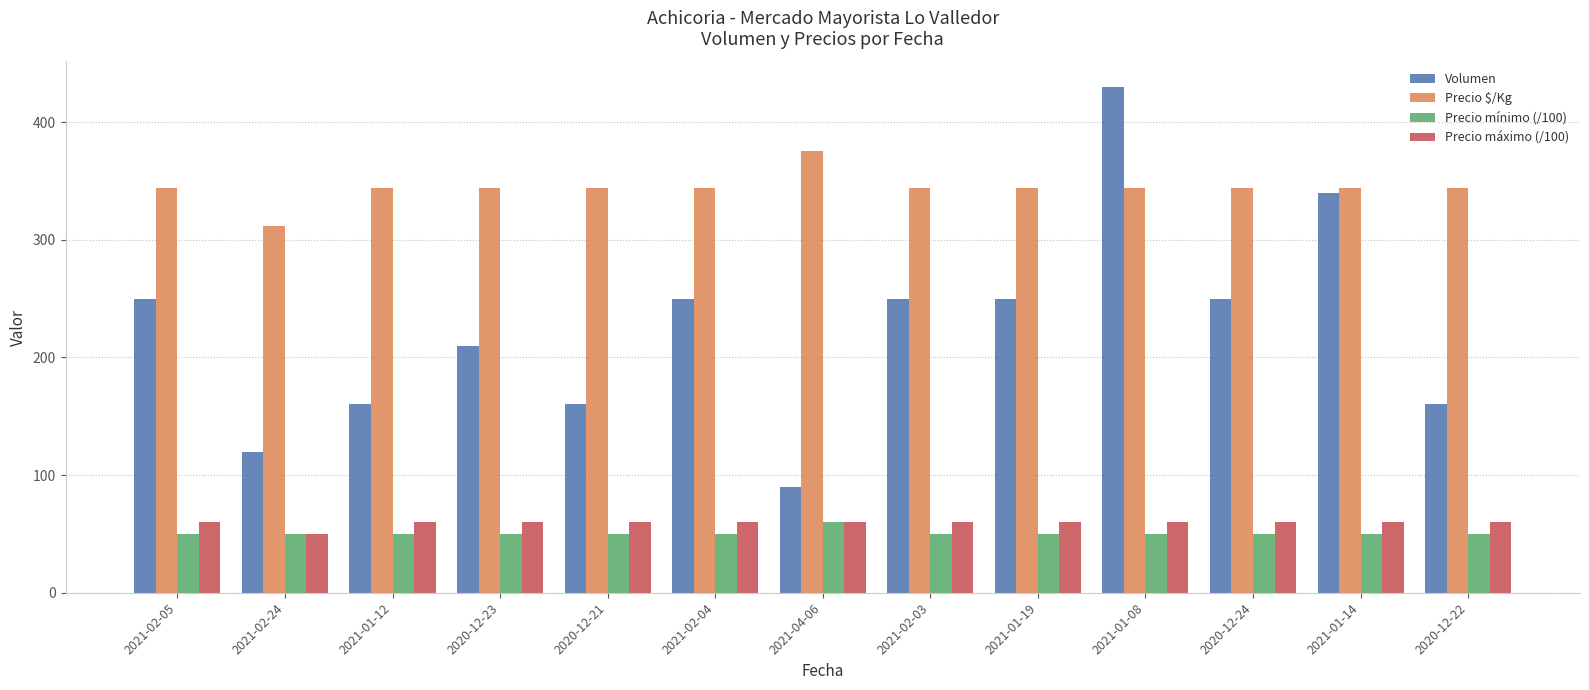

True or false: Volumen has a value of 420 at 2020-12-24.

False